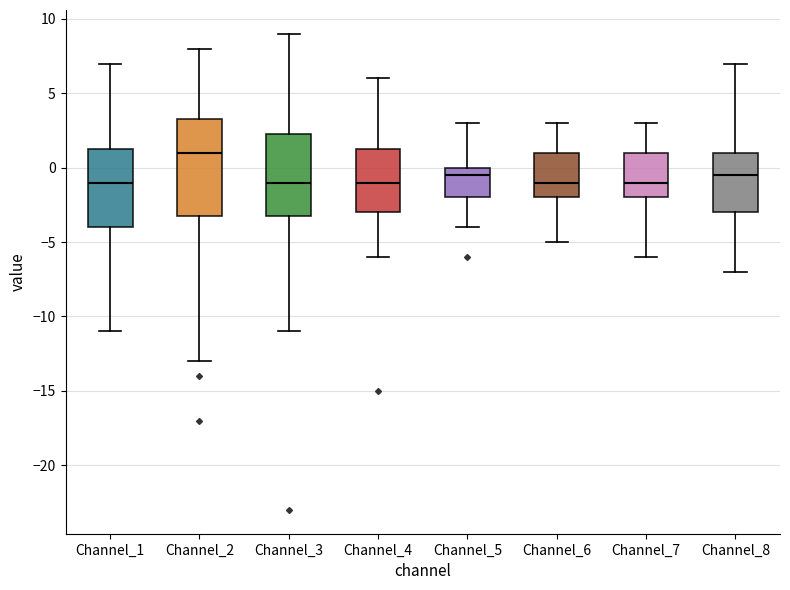

Where does the lower whisker of the box for Channel_2 end on the y-axis? The values are not printed on the chart, so give them approximately, as read against the axis.

-13.0